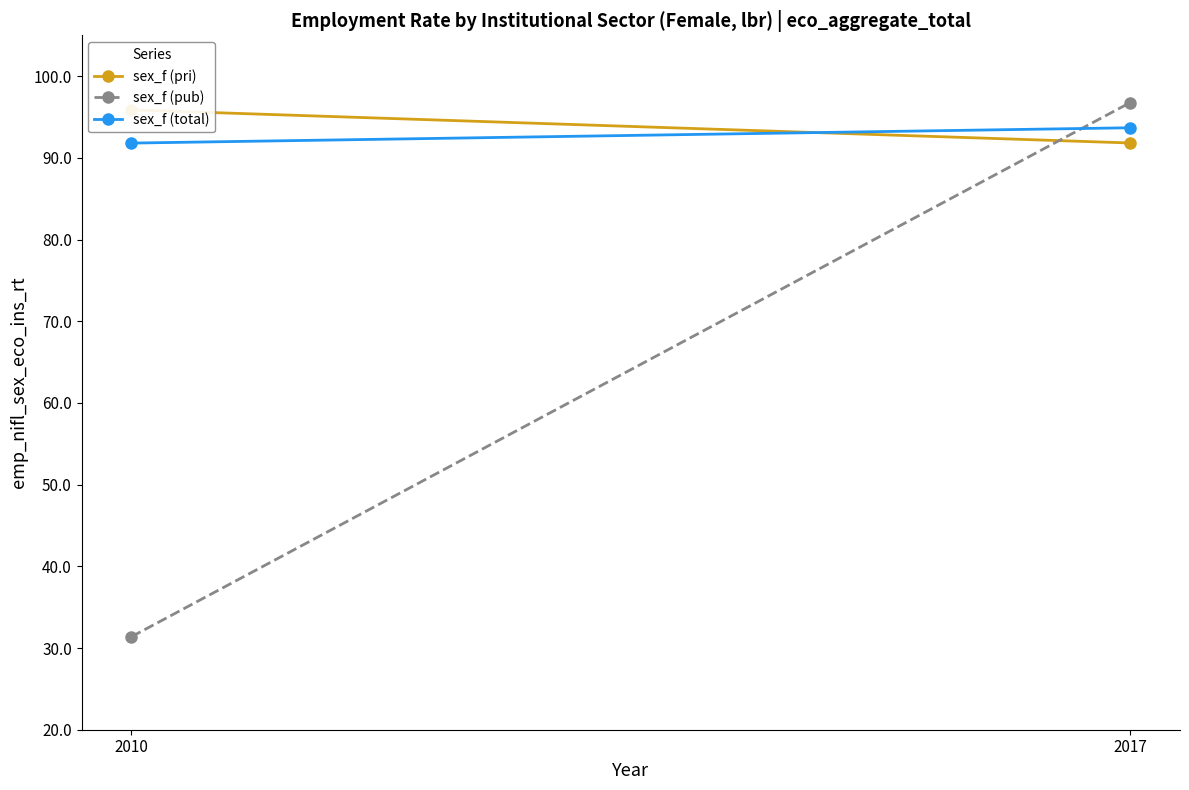

Does the chart have visible grid lines?

No